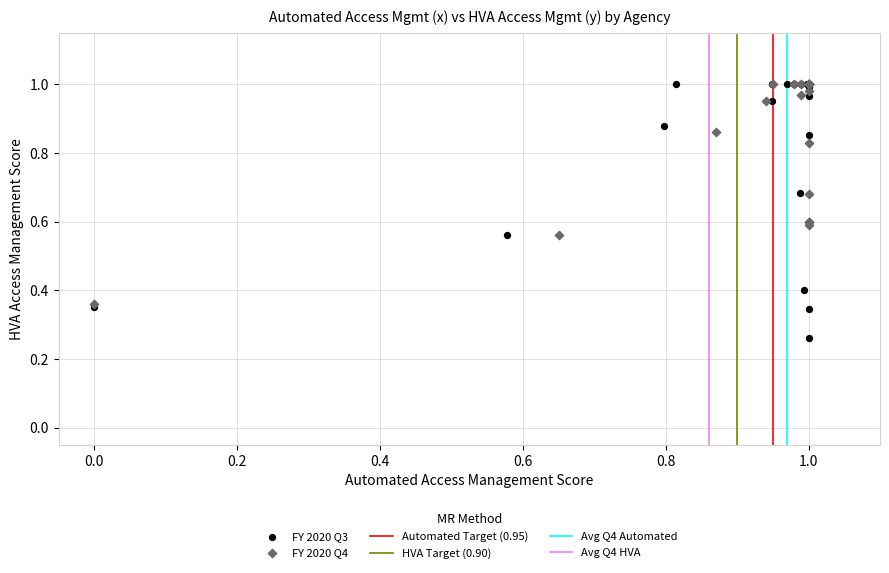

Which series reaches the minimum Y coordinate?

FY 2020 Q3